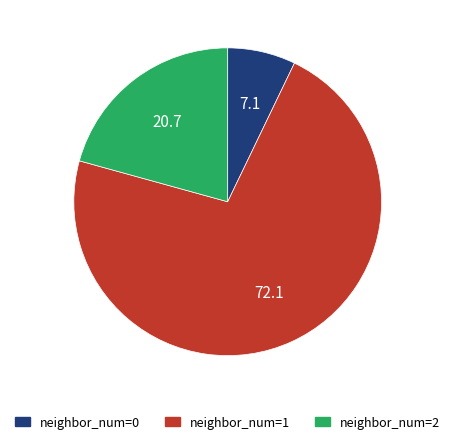

Approximately how many times larger is the value at neighbor_num=2 compared to neighbor_num=1?

0.3